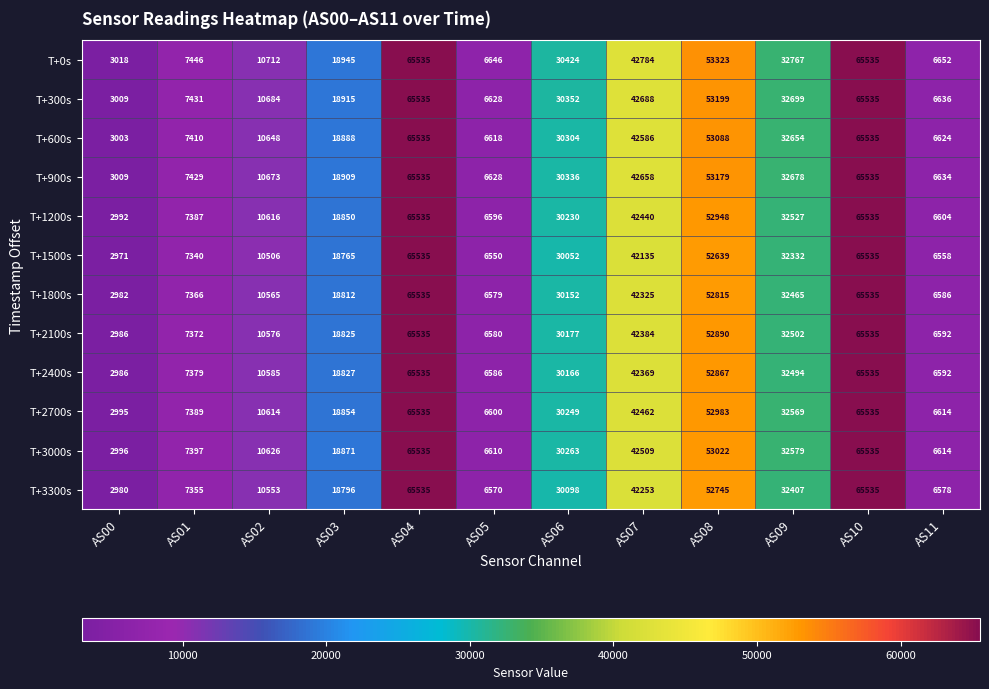

What is the sum of all T+3000s values?

342557